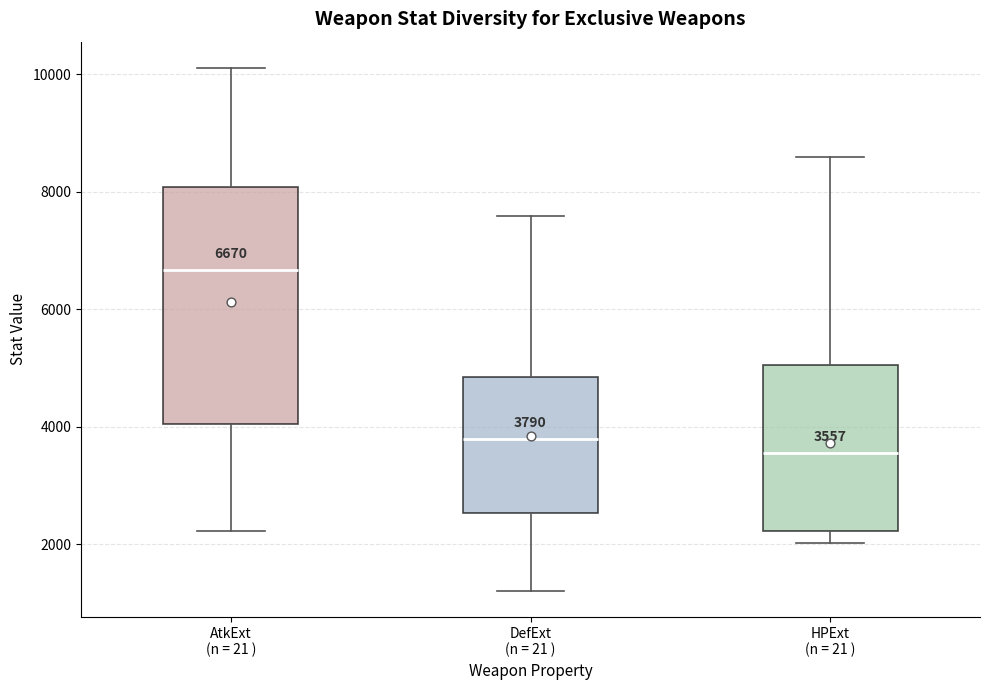

Comparing the boxes themselves (not the whiskers), which one is the tallest?

AtkExt (n = 21 )